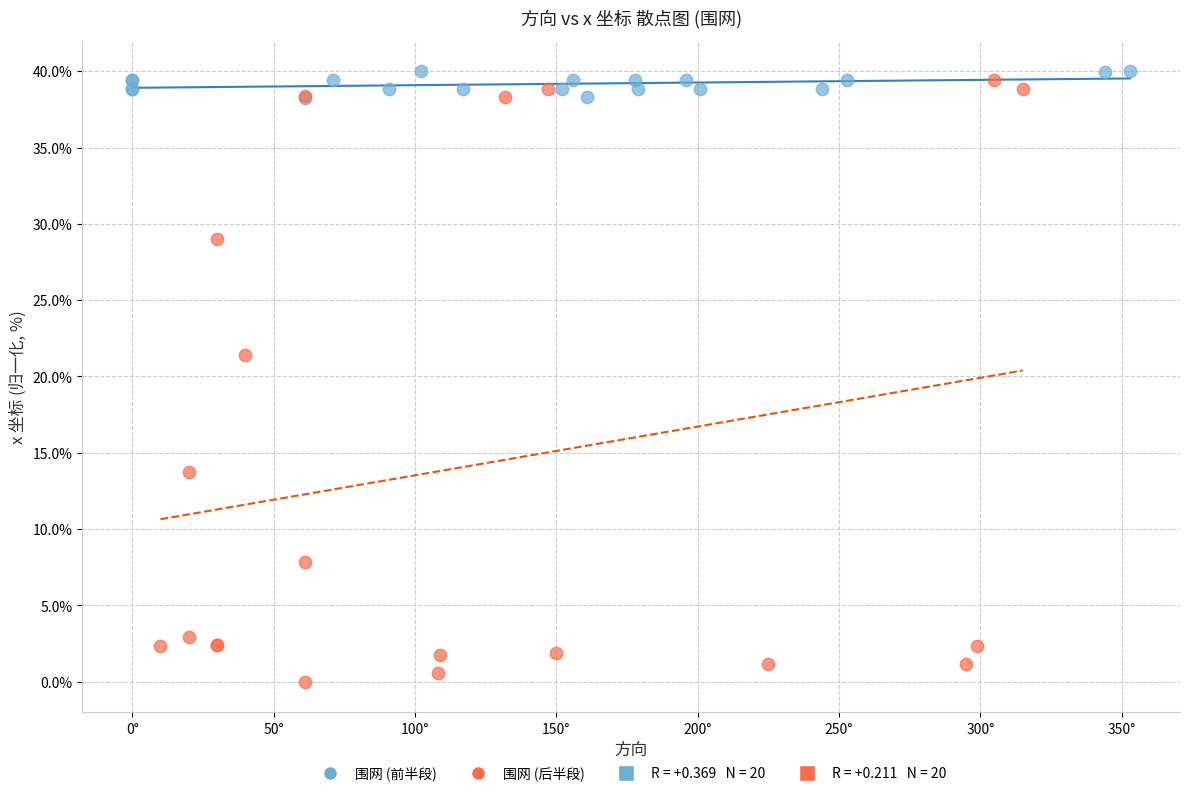

Which series contains the lowest Y value?

围网 (后半段)